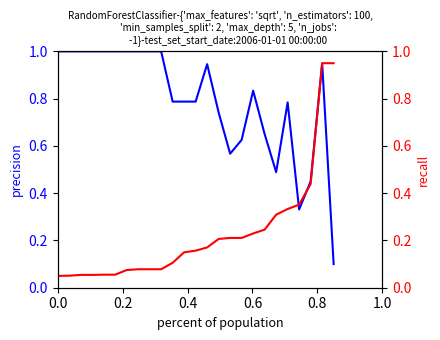

What is the sum of all Leve Gil (recall) values?

5.6